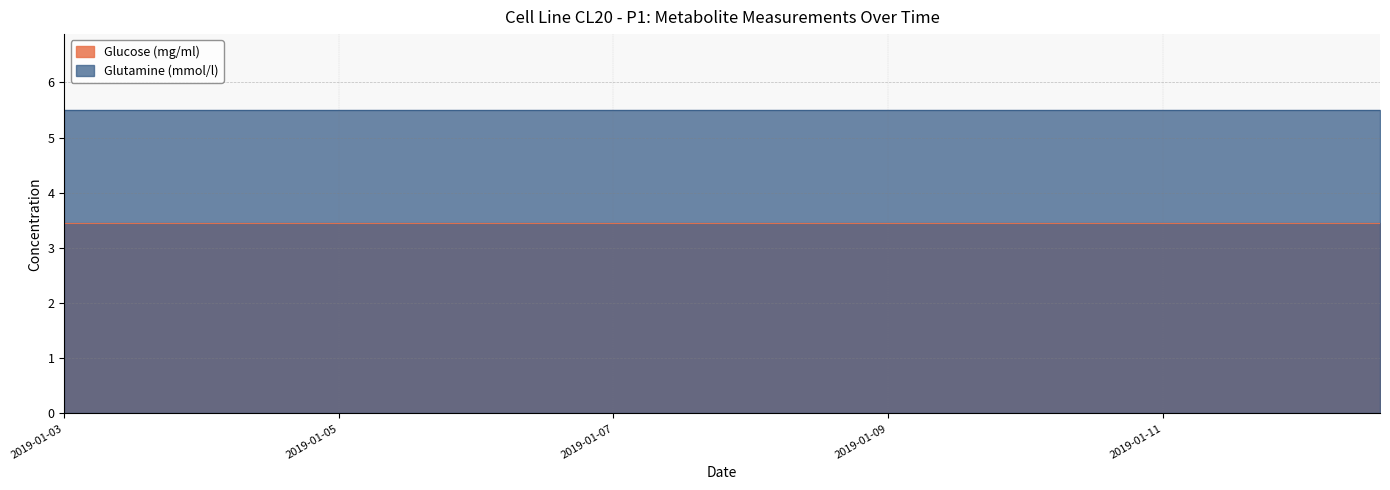

Reading left to right, what are all the values shown in this chart?

Glucose (mg/ml): 2019-01-03 00:00:00=3.5	2019-01-03 10:00:00=3.5	2019-01-03 20:00:00=3.5	2019-01-04 01:00:00=3.5	2019-01-04 06:00:00=3.5	2019-01-04 11:00:00=3.5	2019-01-04 21:00:00=3.5	2019-01-05 12:00:00=3.5	2019-01-05 22:00:00=3.5	2019-01-06 08:00:00=3.5	2019-01-06 18:00:00=3.5	2019-01-06 23:00:00=3.5	2019-01-07 04:00:00=3.5	2019-01-07 19:00:00=3.5	2019-01-08 05:00:00=3.5	2019-01-08 20:00:00=3.5	2019-01-09 06:00:00=3.5	2019-01-09 16:00:00=3.5	2019-01-10 07:00:00=3.5	2019-01-10 22:00:00=3.5	2019-01-11 08:00:00=3.5	2019-01-11 18:00:00=3.5	2019-01-12 04:00:00=3.5	2019-01-12 14:00:00=3.5
Glutamine (mmol/l): 2019-01-03 00:00:00=5.5	2019-01-03 10:00:00=5.5	2019-01-03 20:00:00=5.5	2019-01-04 01:00:00=5.5	2019-01-04 06:00:00=5.5	2019-01-04 11:00:00=5.5	2019-01-04 21:00:00=5.5	2019-01-05 12:00:00=5.5	2019-01-05 22:00:00=5.5	2019-01-06 08:00:00=5.5	2019-01-06 18:00:00=5.5	2019-01-06 23:00:00=5.5	2019-01-07 04:00:00=5.5	2019-01-07 19:00:00=5.5	2019-01-08 05:00:00=5.5	2019-01-08 20:00:00=5.5	2019-01-09 06:00:00=5.5	2019-01-09 16:00:00=5.5	2019-01-10 07:00:00=5.5	2019-01-10 22:00:00=5.5	2019-01-11 08:00:00=5.5	2019-01-11 18:00:00=5.5	2019-01-12 04:00:00=5.5	2019-01-12 14:00:00=5.5